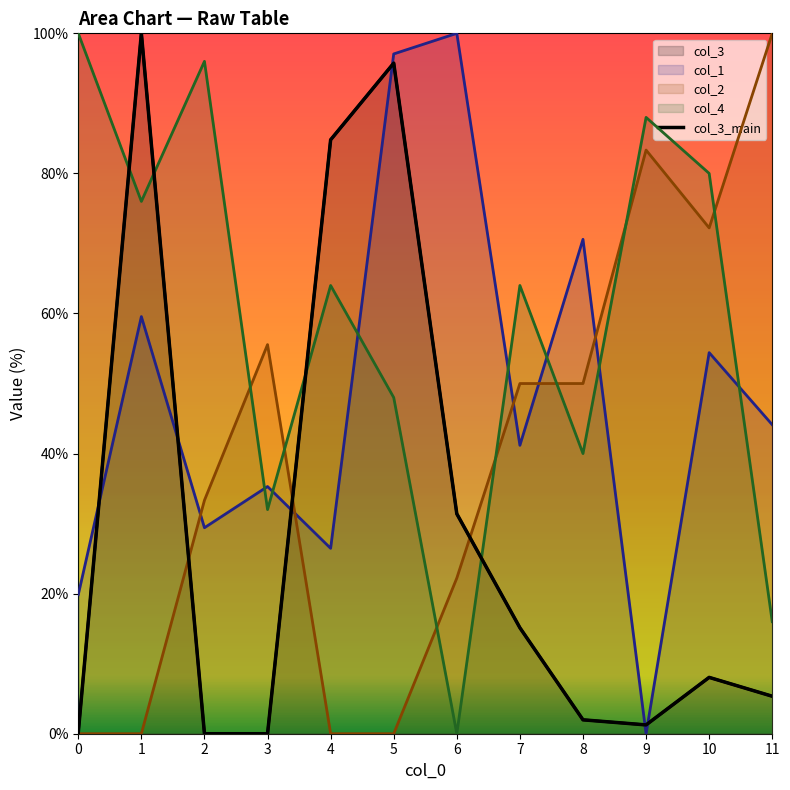

Reading left to right, extract all data points from this chart.

0.2	100.0	0.0	0.0	84.8	95.7	31.4	15.1	2.0	1.3	8.0	5.4